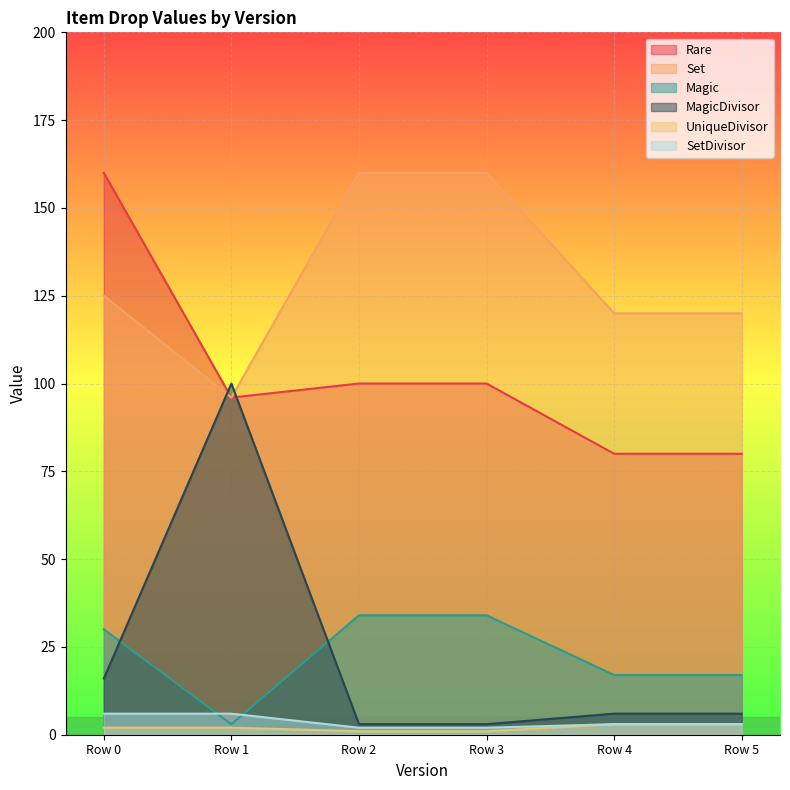

What is the total value across all series at 1?

300